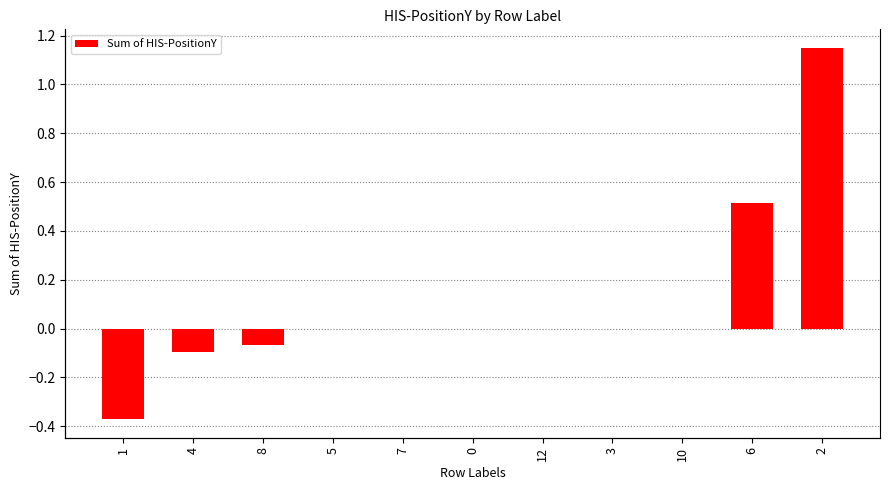

What is the sum of the values at 2 and 8?

1.1